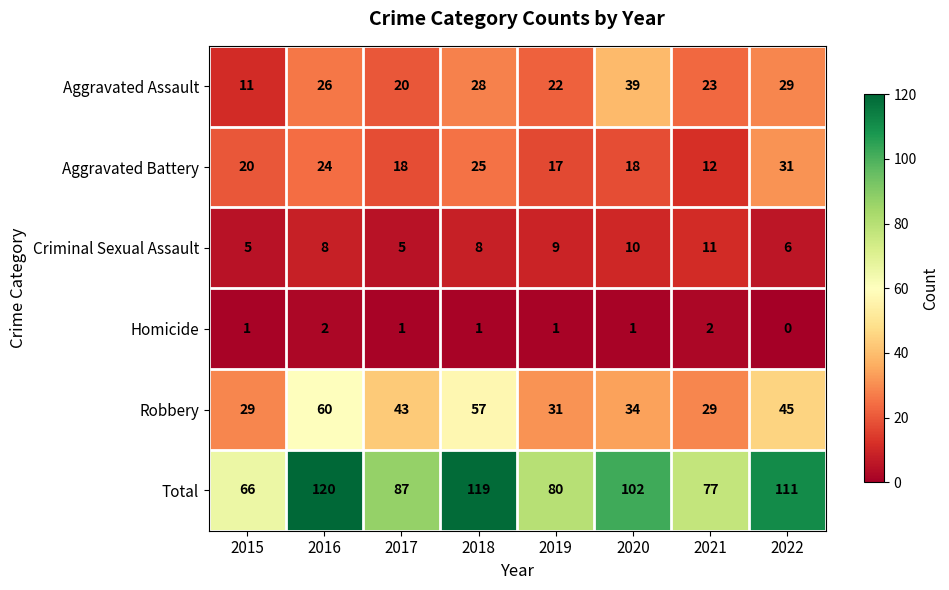

At how many categories does at least one series exceed 63?

8